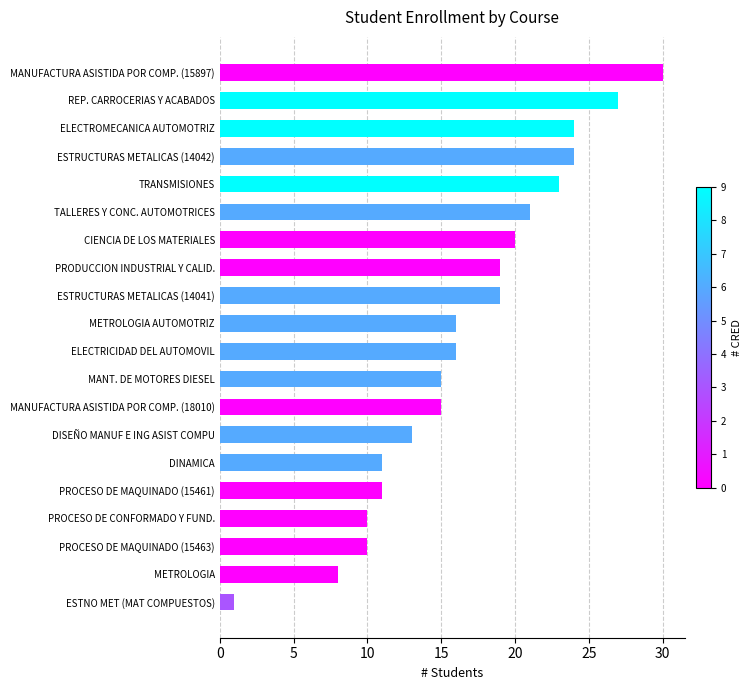

Reading bottom to top, what are all the values shown in this chart?

ESTNO MET (MAT COMPUESTOS)=1	METROLOGIA=8	PROCESO DE MAQUINADO (15463)=10	PROCESO DE CONFORMADO Y FUND.=10	PROCESO DE MAQUINADO (15461)=11	DINAMICA=11	DISEÑO MANUF E ING ASIST COMPU=13	MANUFACTURA ASISTIDA POR COMP. (18010)=15	MANT. DE MOTORES DIESEL=15	ELECTRICIDAD DEL AUTOMOVIL=16	METROLOGIA AUTOMOTRIZ=16	ESTRUCTURAS METALICAS (14041)=19	PRODUCCION INDUSTRIAL Y CALID.=19	CIENCIA DE LOS MATERIALES=20	TALLERES Y CONC. AUTOMOTRICES=21	TRANSMISIONES=23	ESTRUCTURAS METALICAS (14042)=24	ELECTROMECANICA AUTOMOTRIZ=24	REP. CARROCERIAS Y ACABADOS=27	MANUFACTURA ASISTIDA POR COMP. (15897)=30